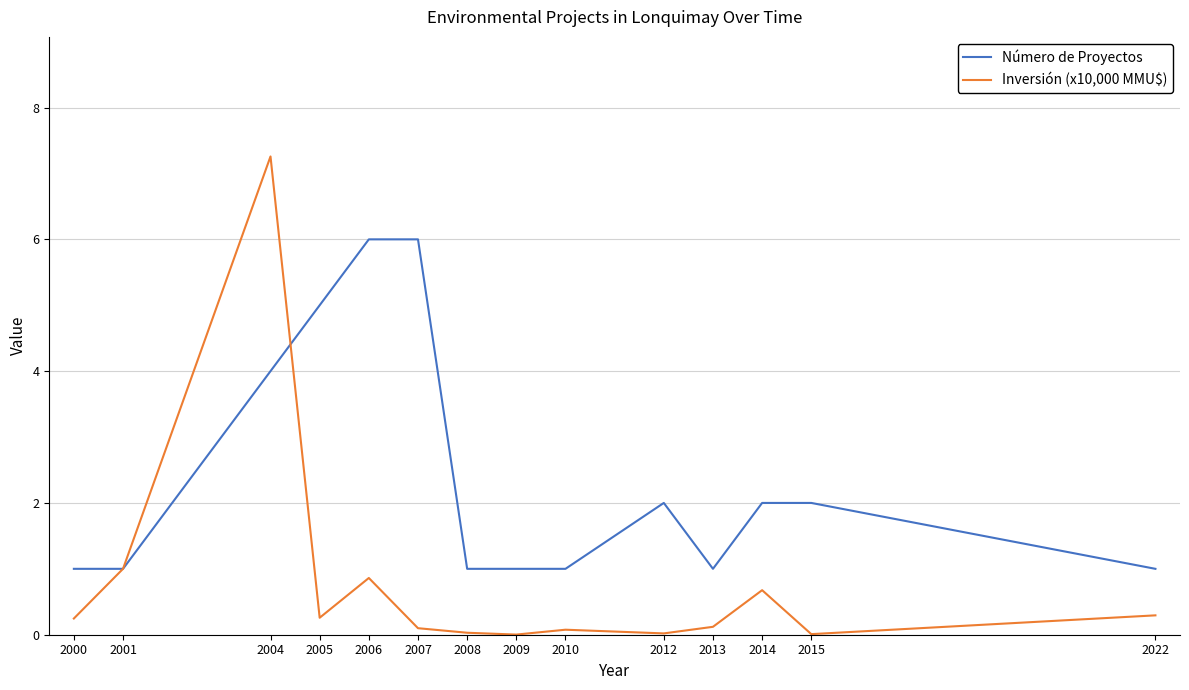

What is the difference between the Inversión (x10,000 MMU$) values at 2001 and 2005?

0.7